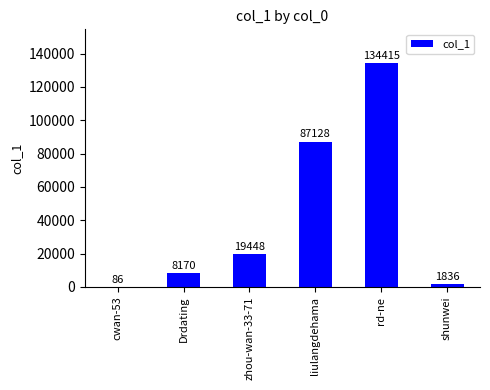

What is the sum of all values?

251083